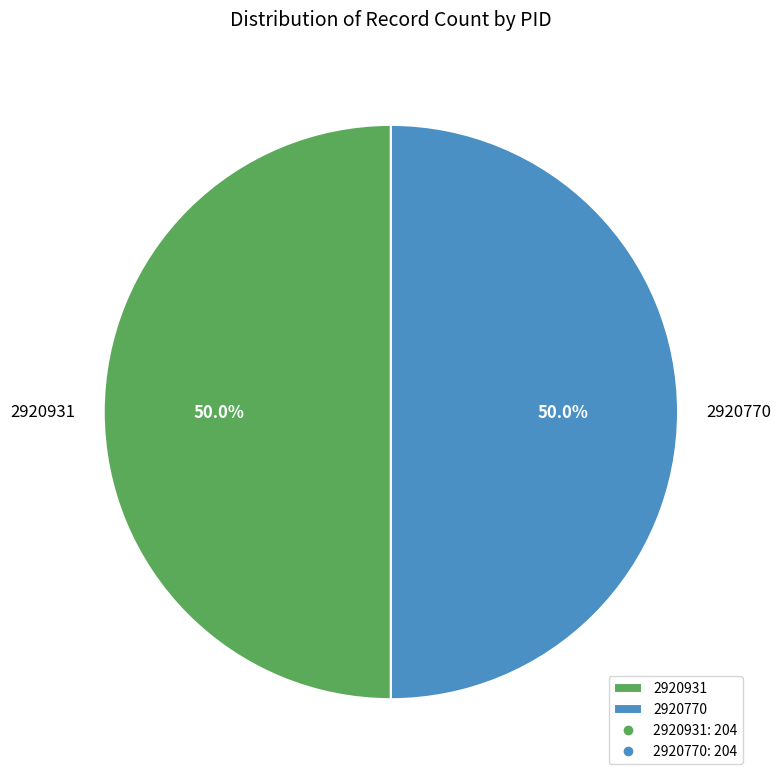

What is the ratio of the value at 2920931 to the value at 2920770?

1.0